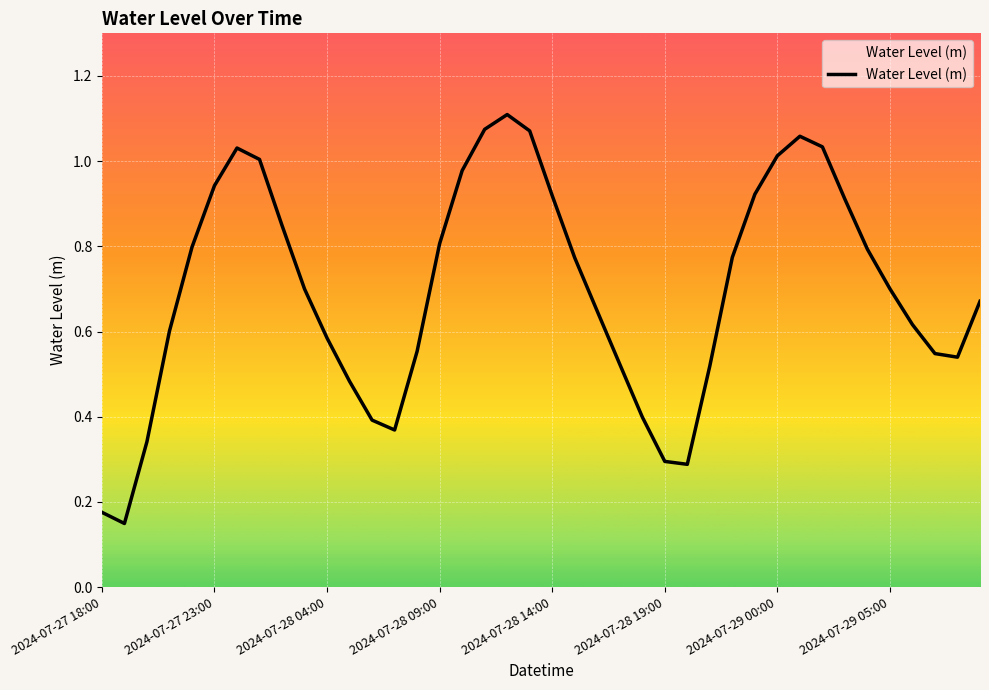

Which has a higher value, 2024-07-28 09:00 or 2024-07-29 00:00?

2024-07-29 00:00